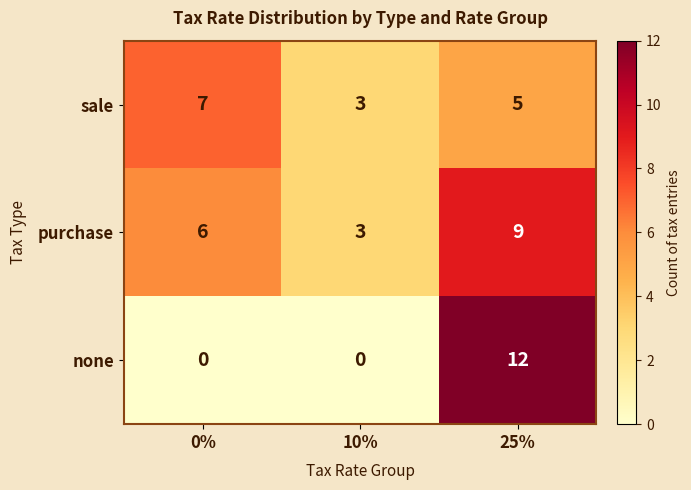

At which category does the chart reach its peak across all series?

25%